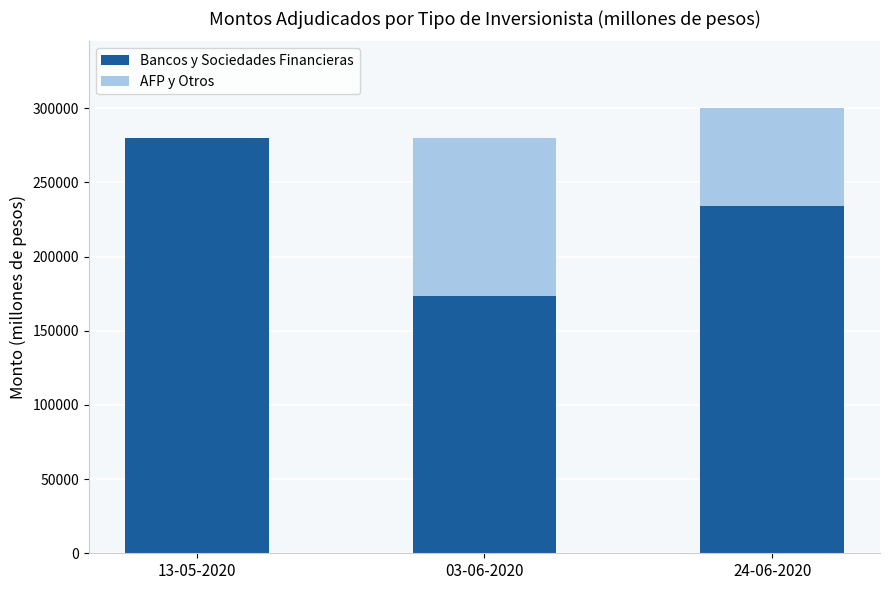

The value of Bancos y Sociedades Financieras at 13-05-2020 is 280000. True or false?

True